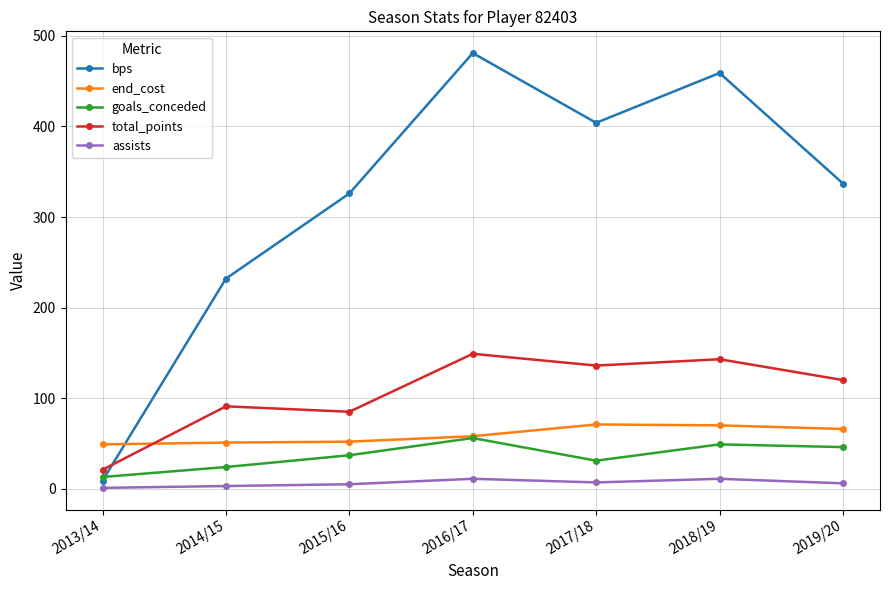

At which label does bps reach its peak?

2016/17